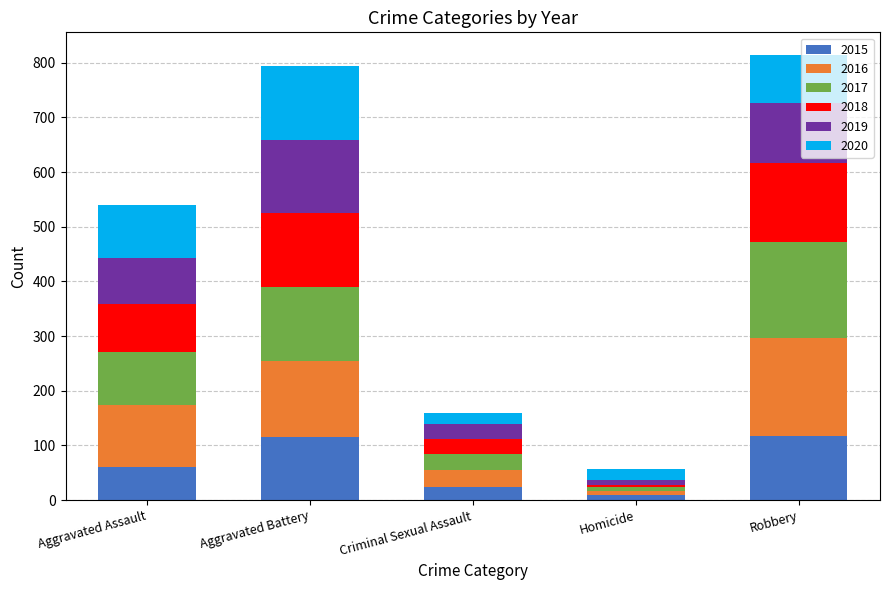

What is the difference between the maximum and minimum values in the 2015 series?

108